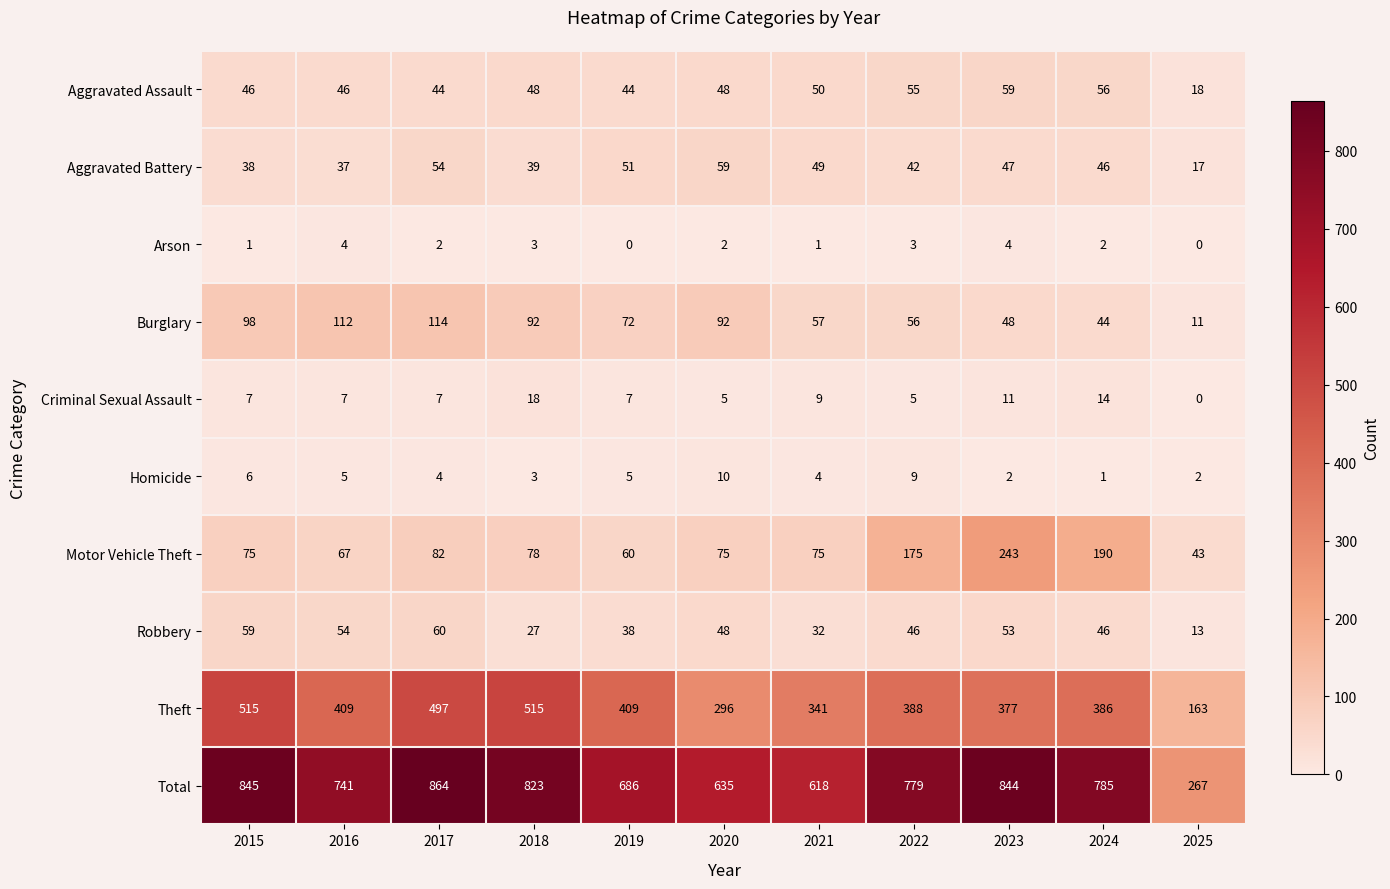

True or false: Aggravated Assault has a value of 31 at 2020.

False